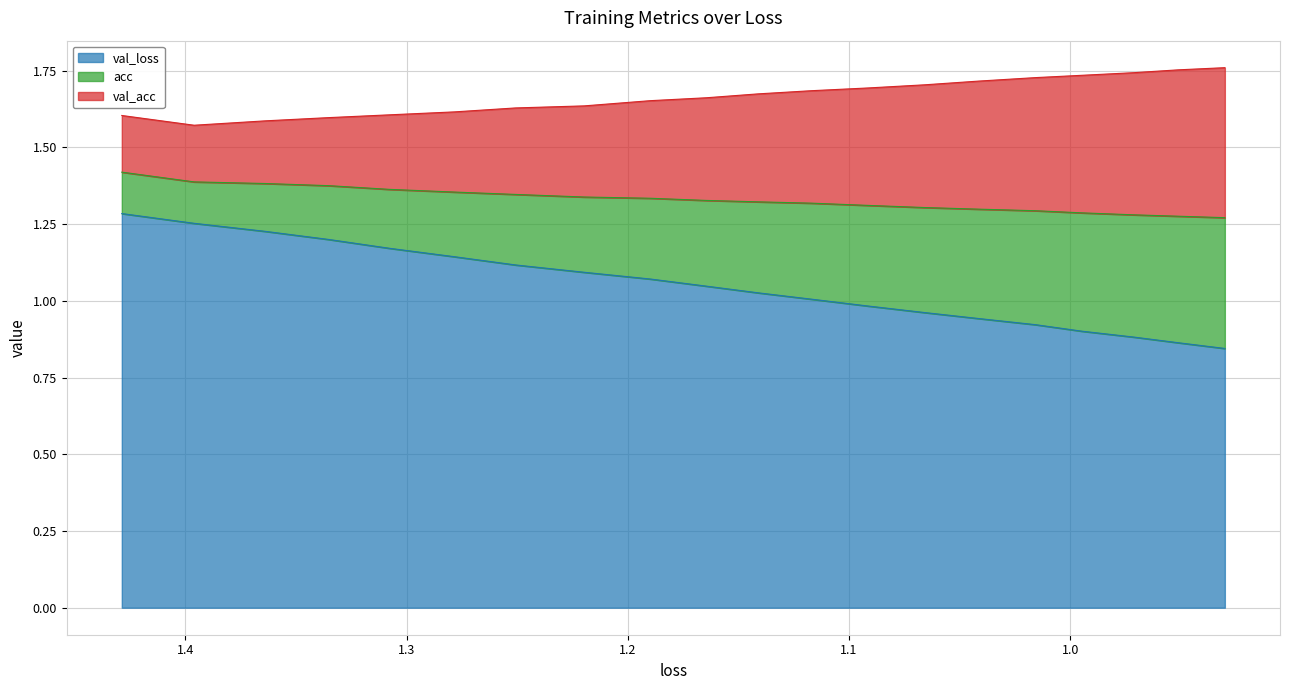

What is the difference between the second highest and second lowest values in the acc series?

0.2